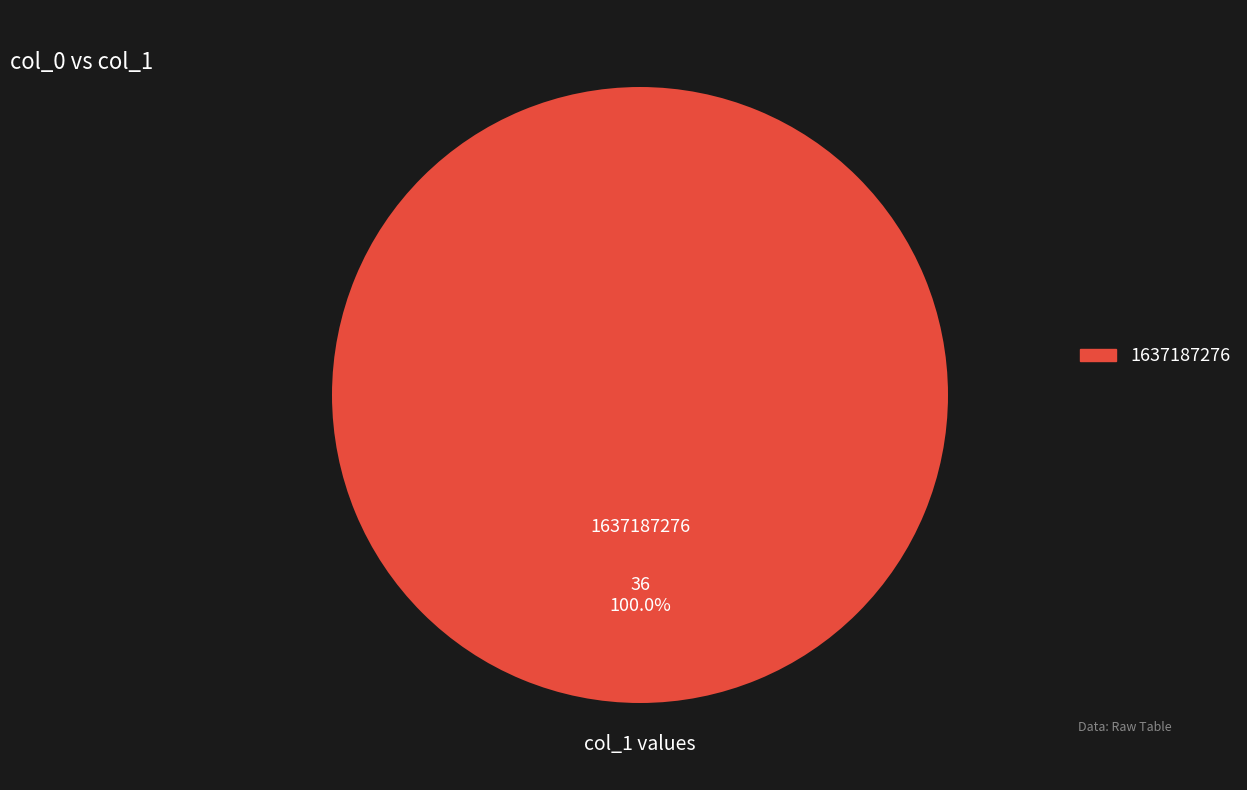

Is there a majority slice in this chart?

Yes